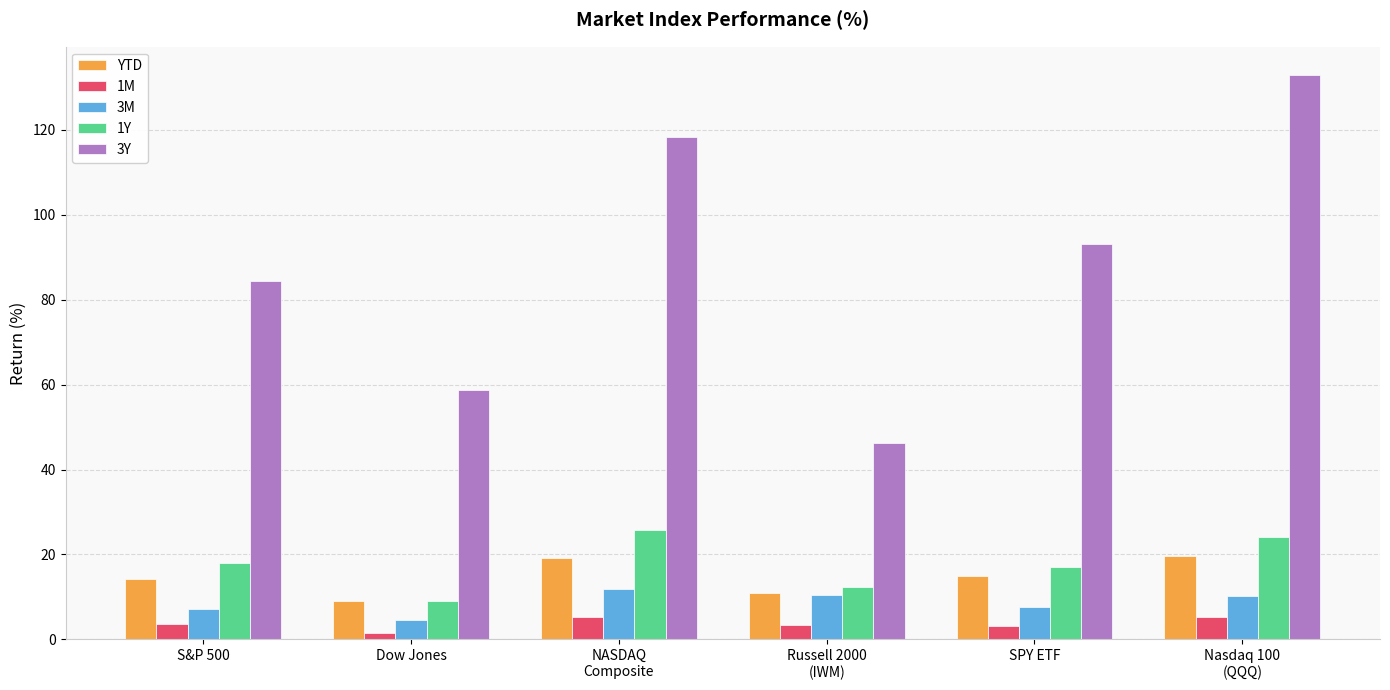

Which series has the largest total across all categories?

3Y